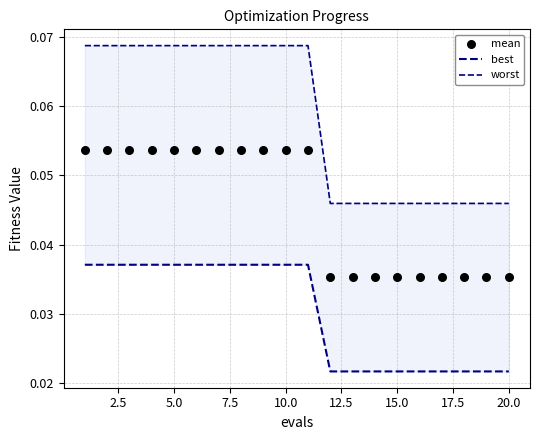

Which series has the widest spread of Y values?

worst